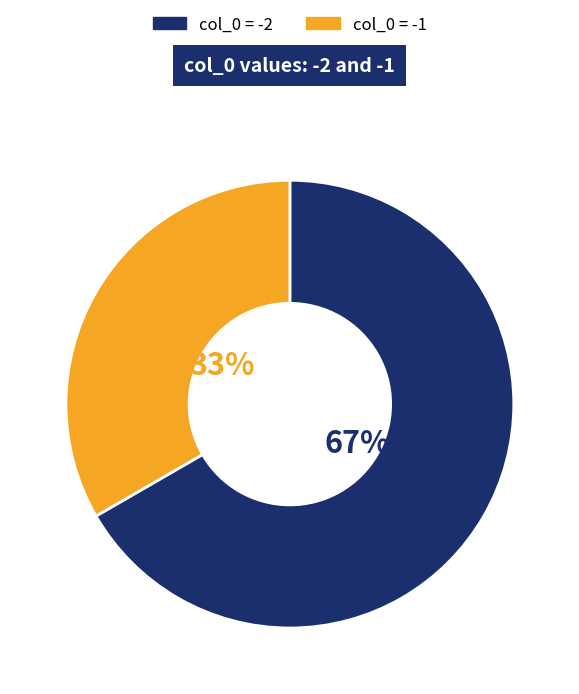

How many slices are in this pie chart?

2